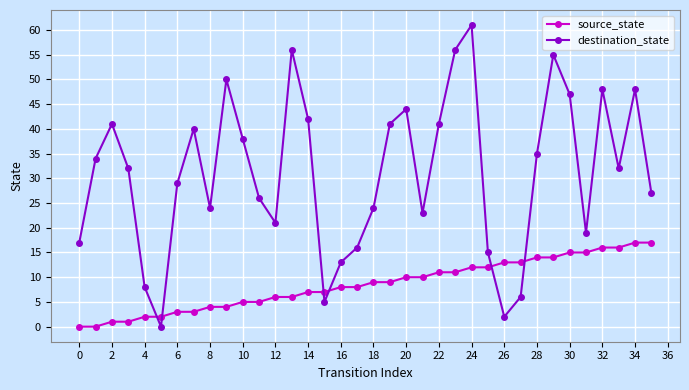

Which series has the largest range (max minus min)?

destination_state